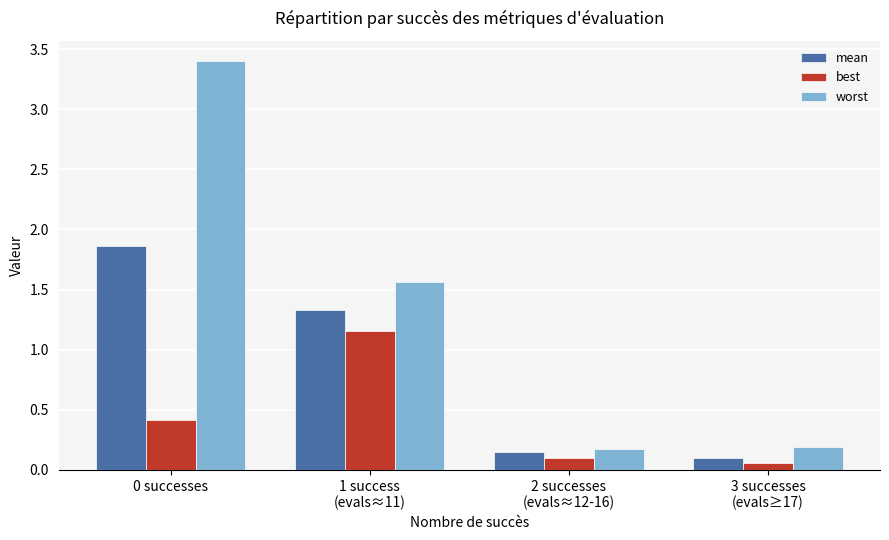

What is the highest value of the worst series?

3.4